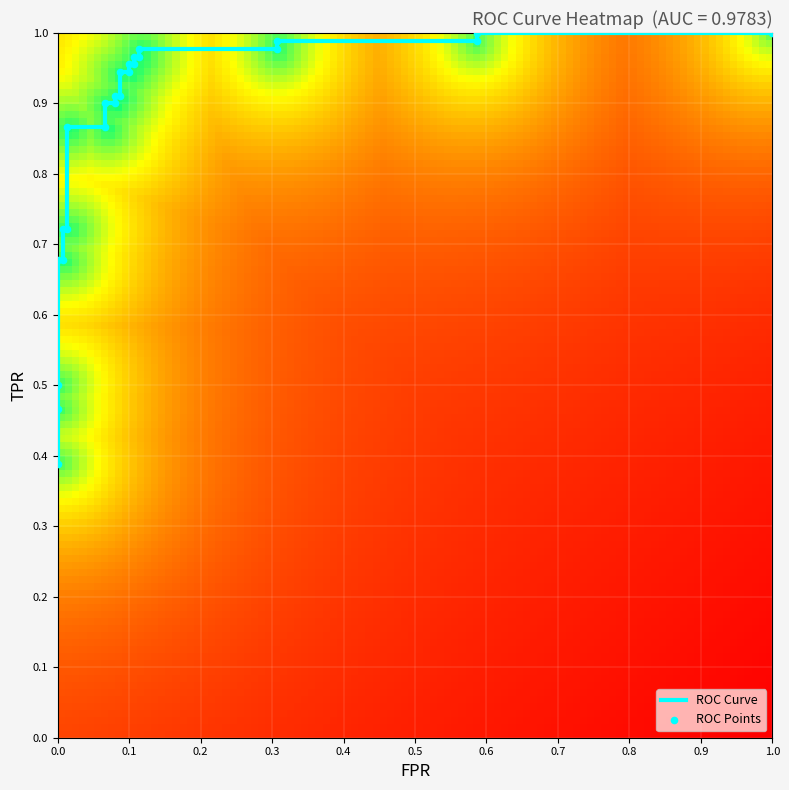

What is the highest value of the fpr series?

1.0